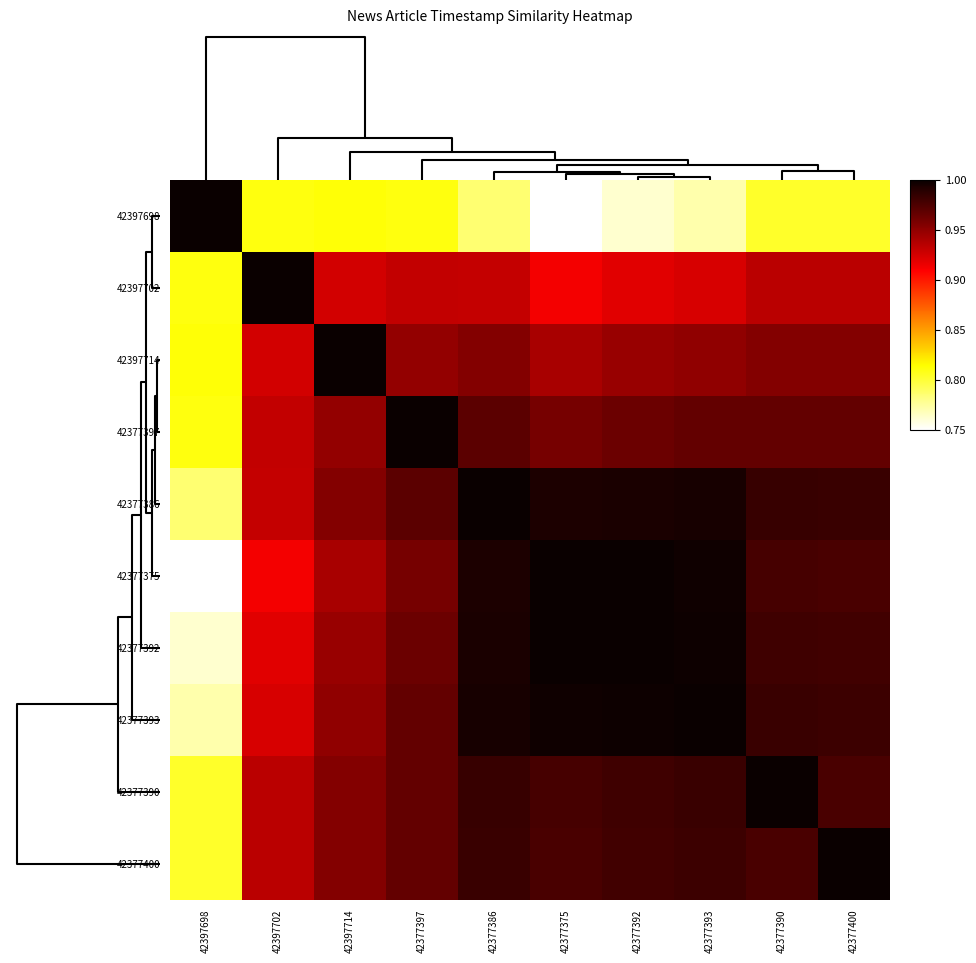

How many categories are shown in the chart?

10